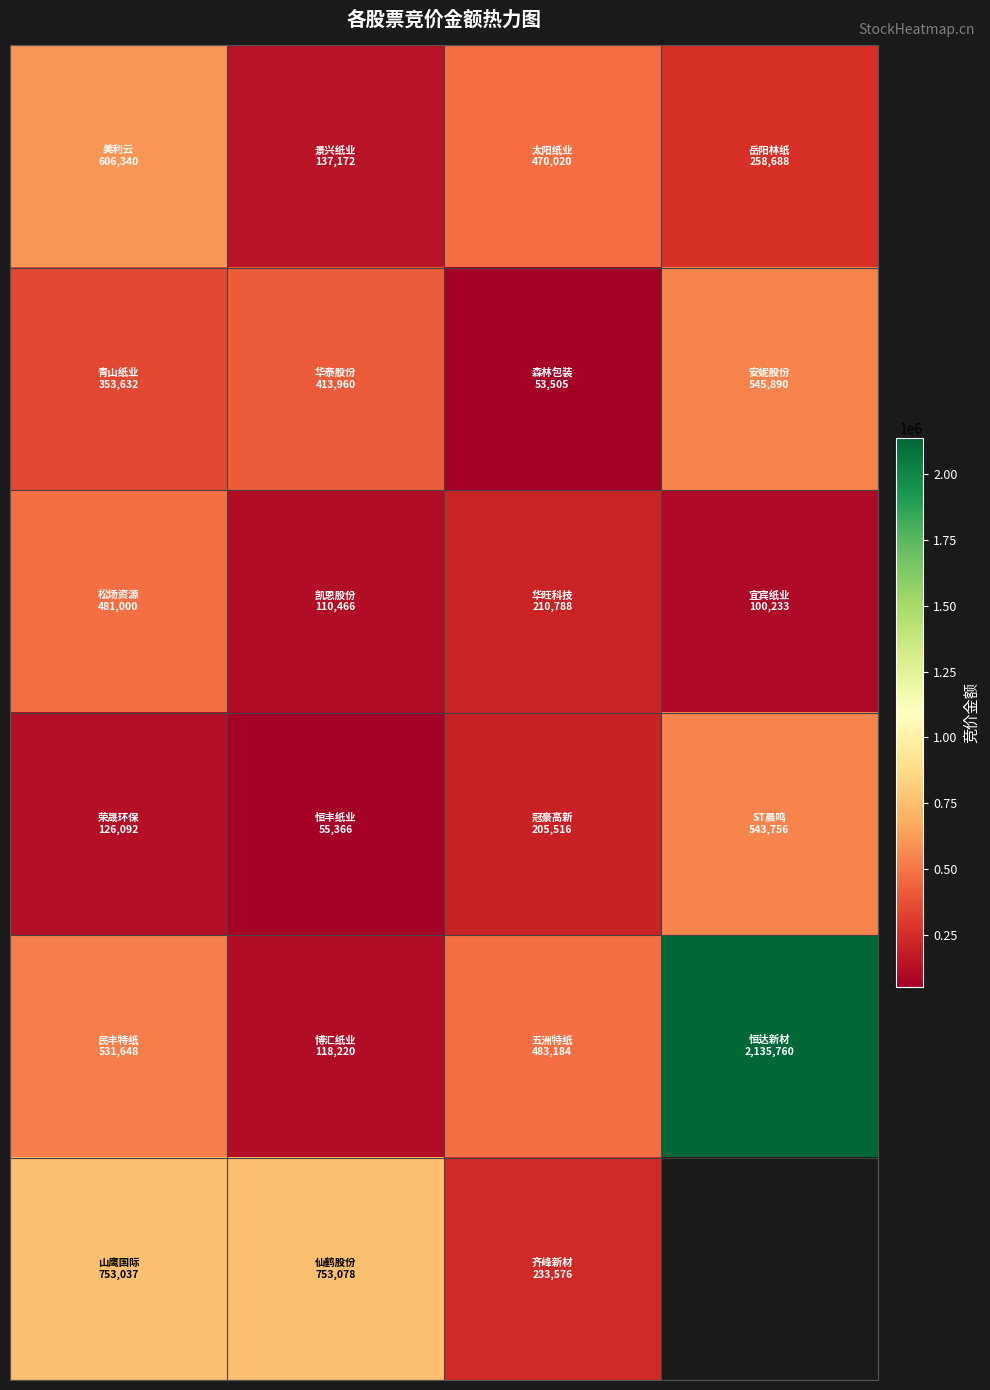

What is the spread (max minus min) of values at 0?

626945.0